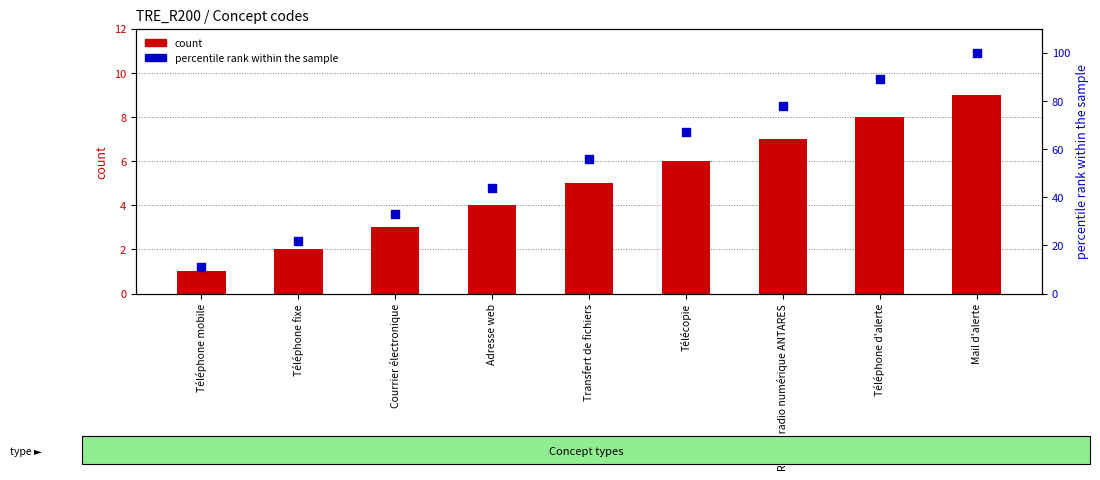

What is the total value across all series at Réseau radio numérique ANTARES?

85